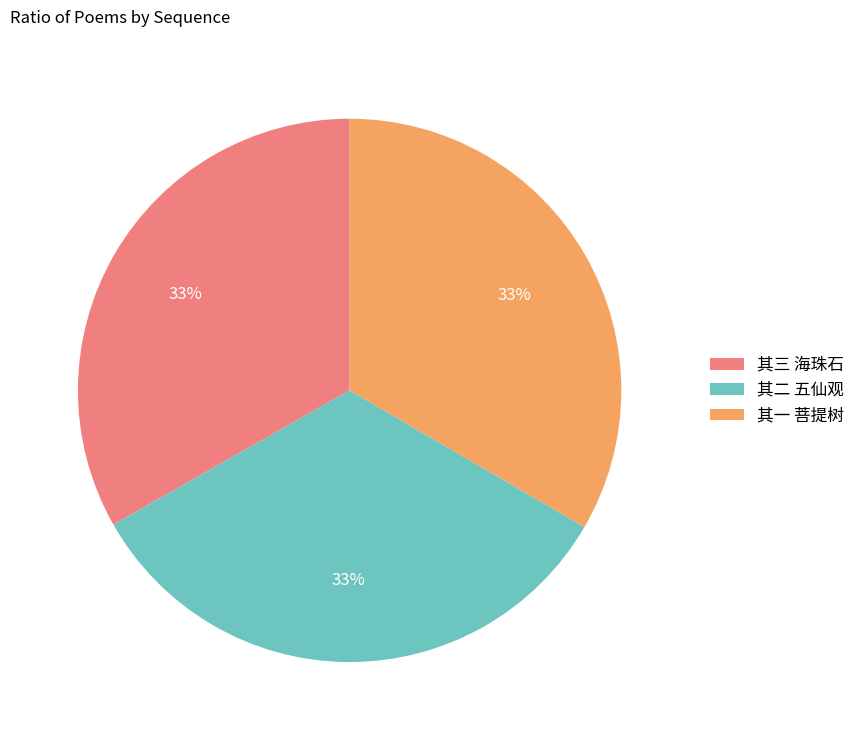

Count the number of slices in the pie.

3